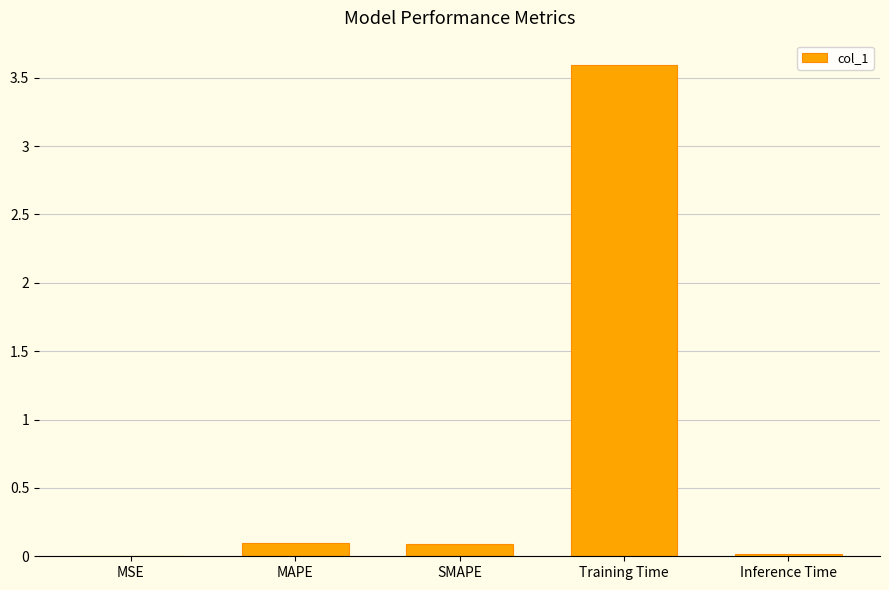

Between MSE and SMAPE, which is larger?

SMAPE